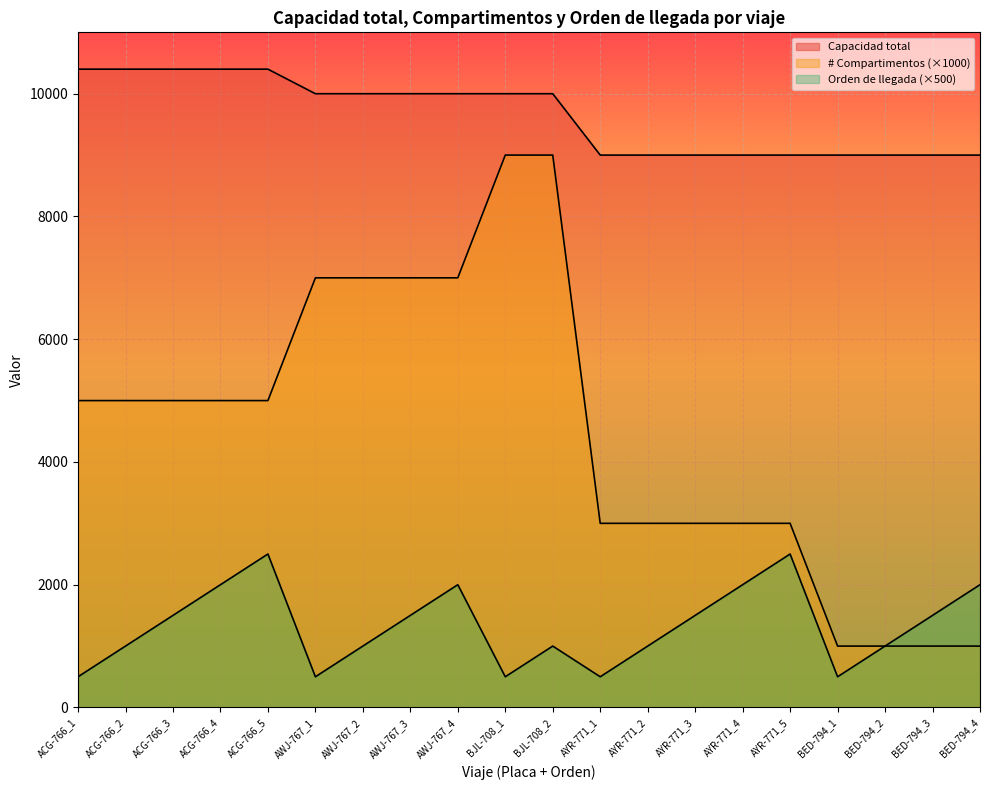

How many values in the Capacidad total series are below 10000?

9